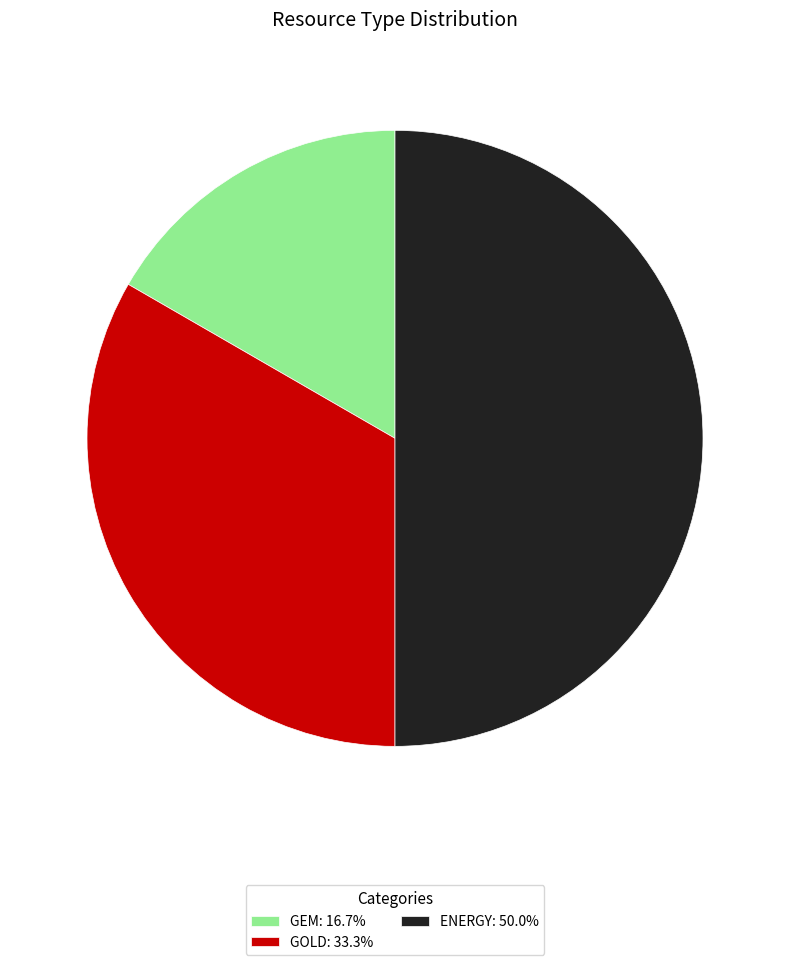

Approximately how many times larger is the value at GEM: 16.7% compared to GOLD: 33.3%?

0.5